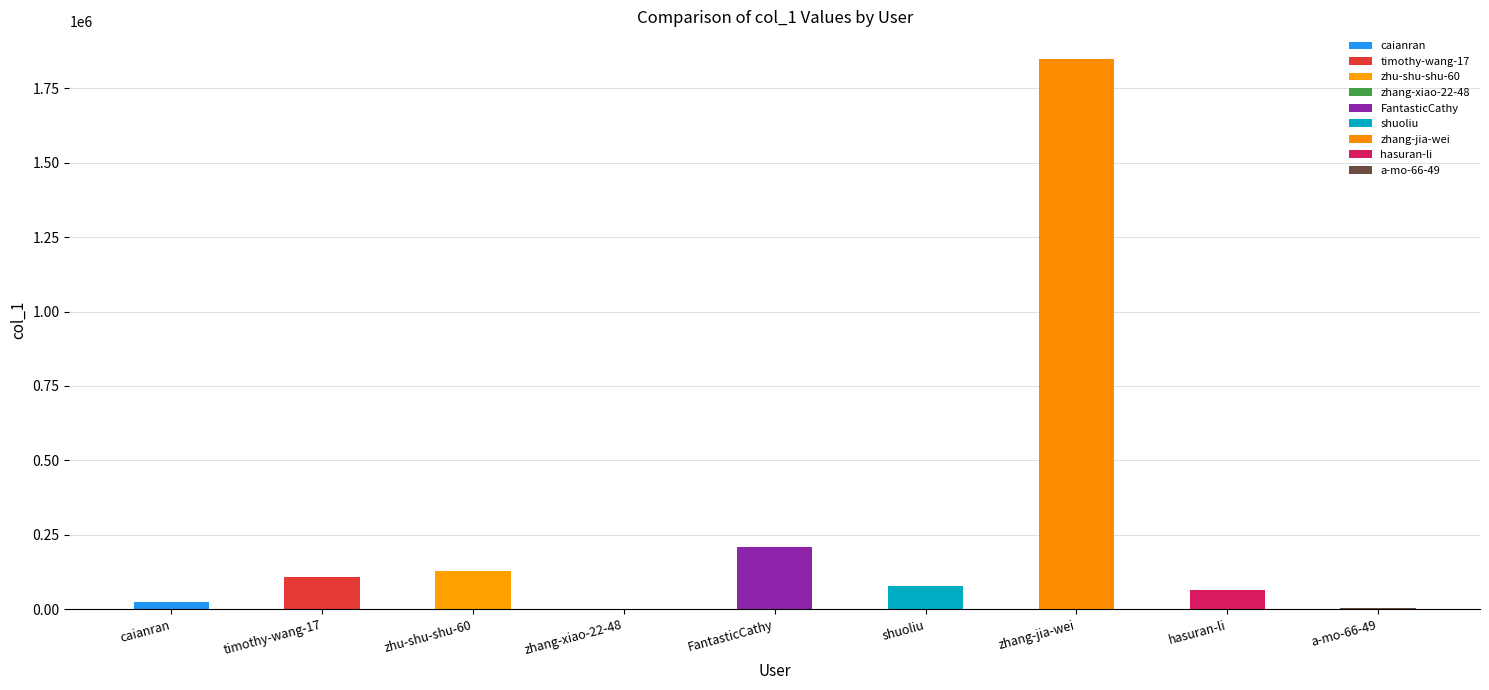

List the labels in order of value, largest first.

zhang-jia-wei, FantasticCathy, zhu-shu-shu-60, timothy-wang-17, shuoliu, hasuran-li, caianran, a-mo-66-49, zhang-xiao-22-48